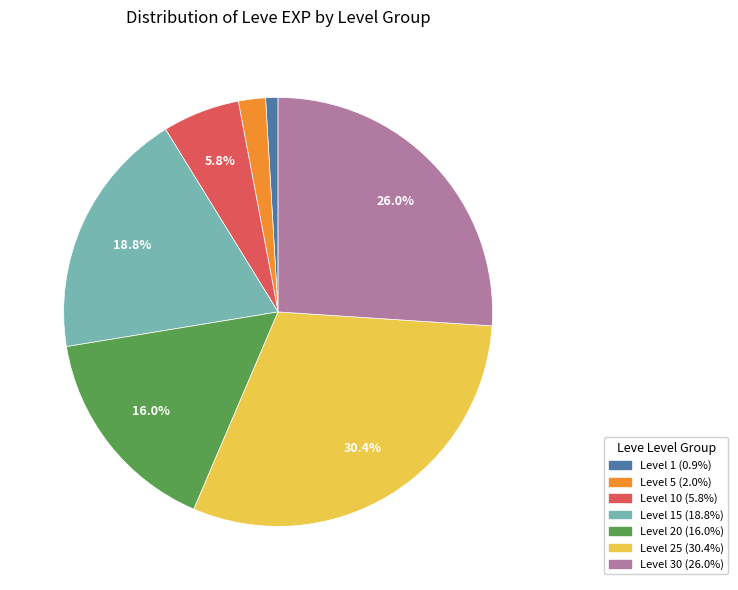

How many slices are in this pie chart?

7